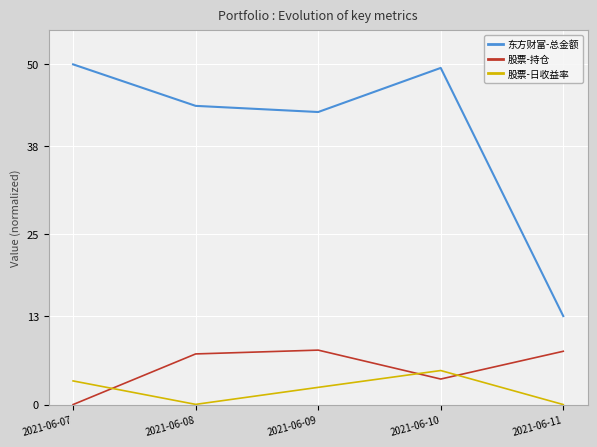

What is the difference between the maximum and minimum values in the 股票-日收益率 series?

5.0